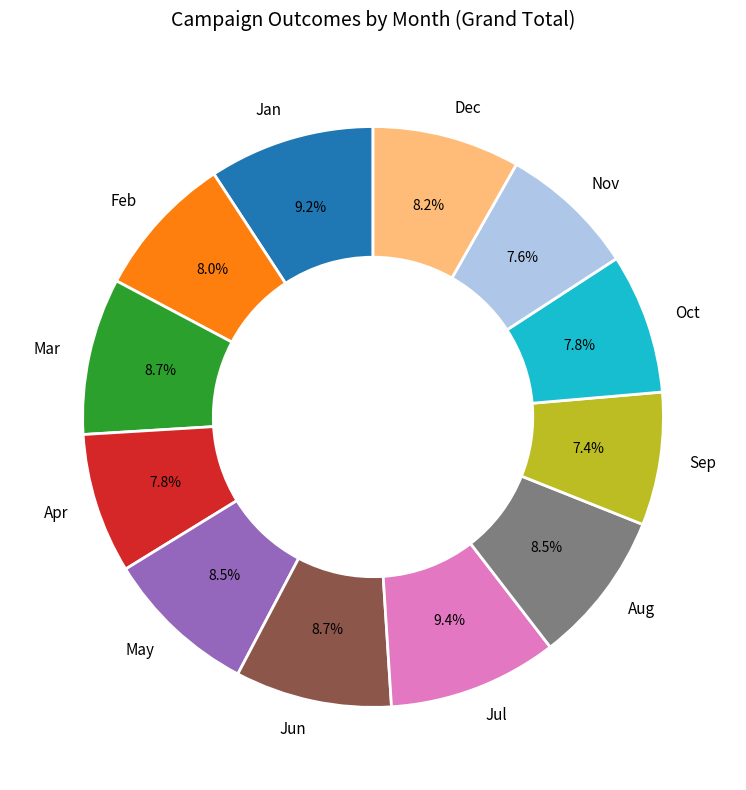

To the nearest percent, what portion does Jan represent?

9%